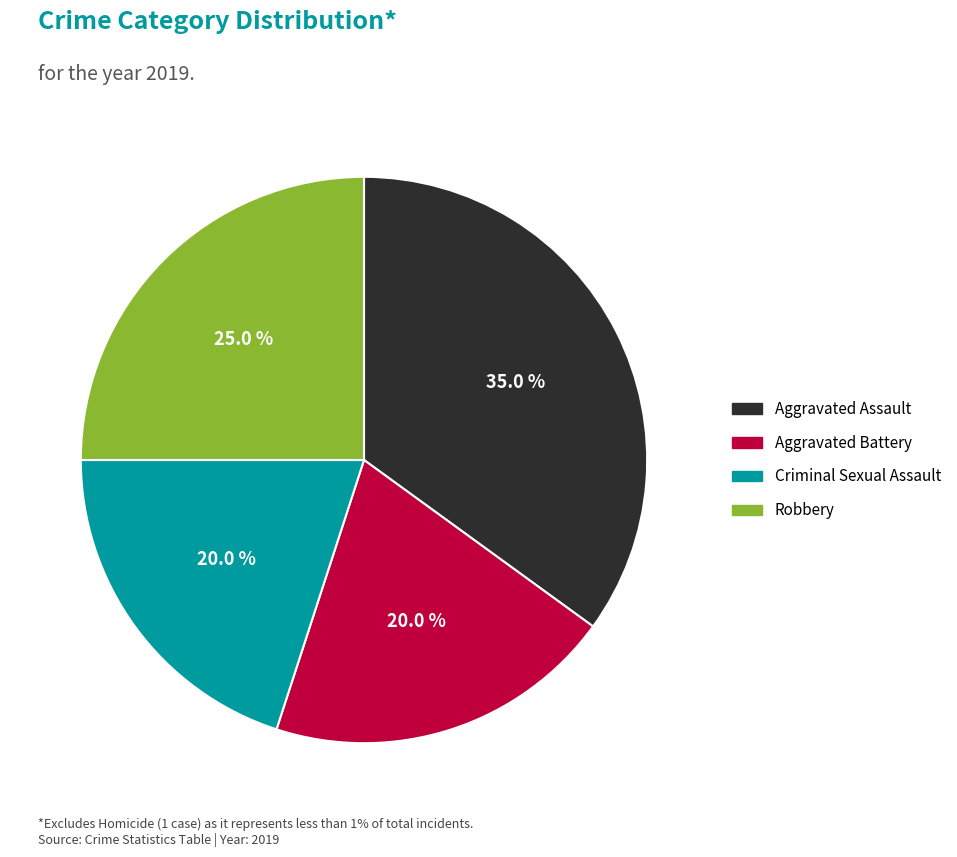

Approximately how many times larger is the value at Aggravated Battery compared to Robbery?

0.8